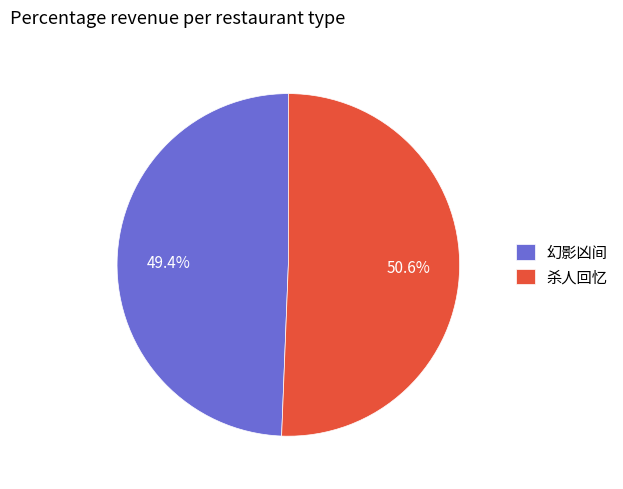

To the nearest percent, what is the combined percentage of 杀人回忆 and 幻影凶间?

100%